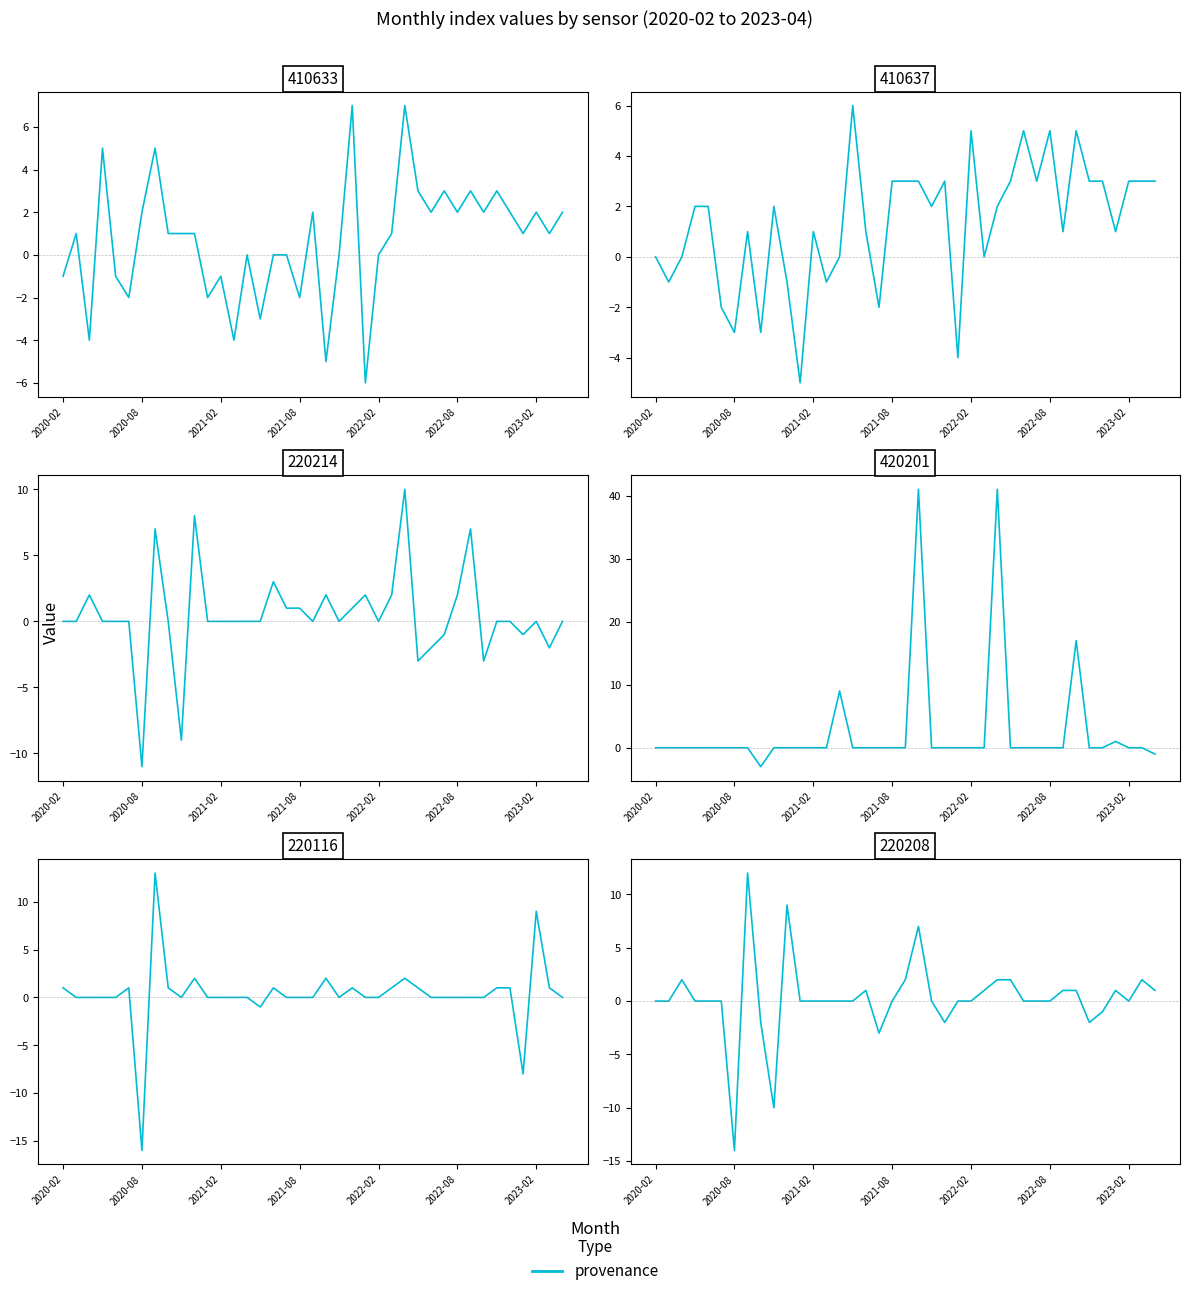

True or false: 420201 and 410637 cross at least once.

True